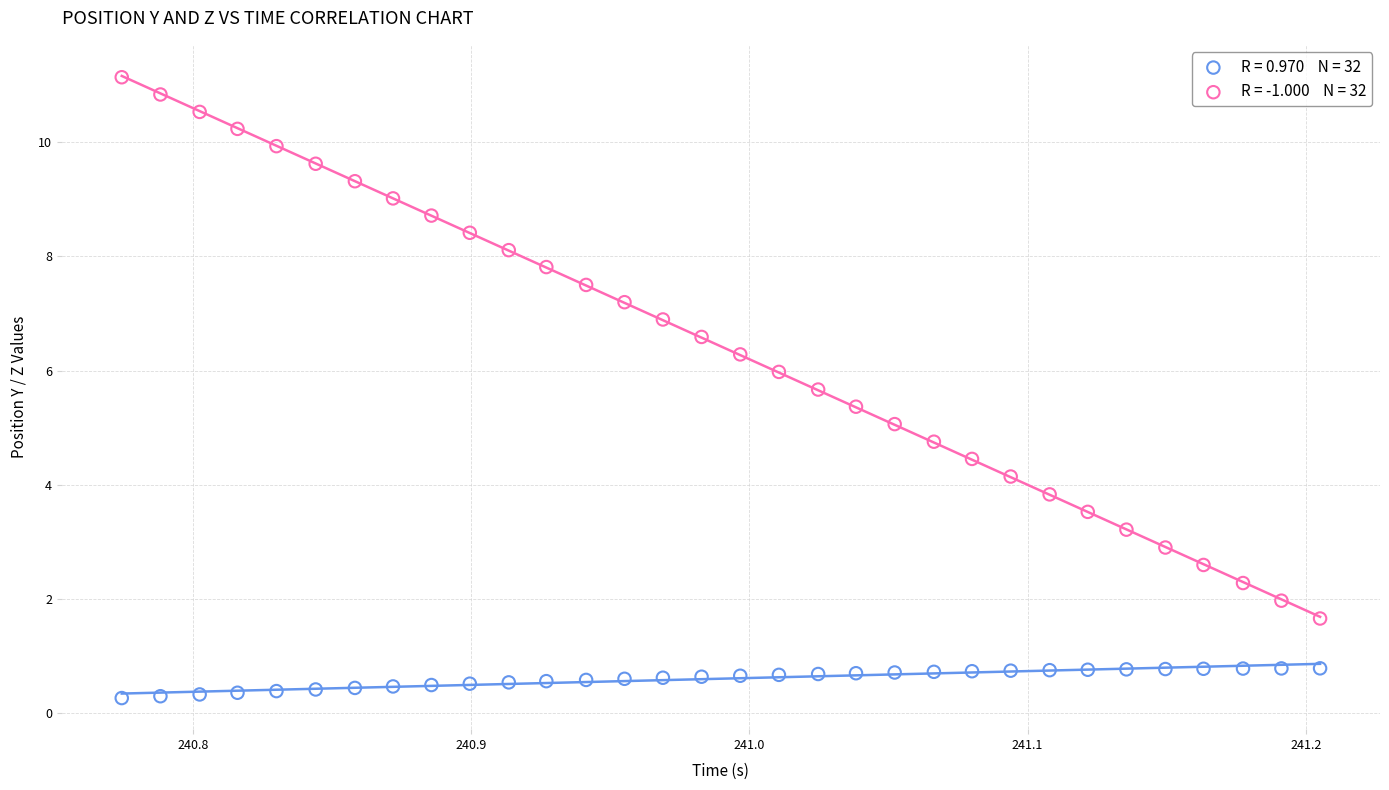

Across all data points, what is the range of X values (max minus min)?

0.4